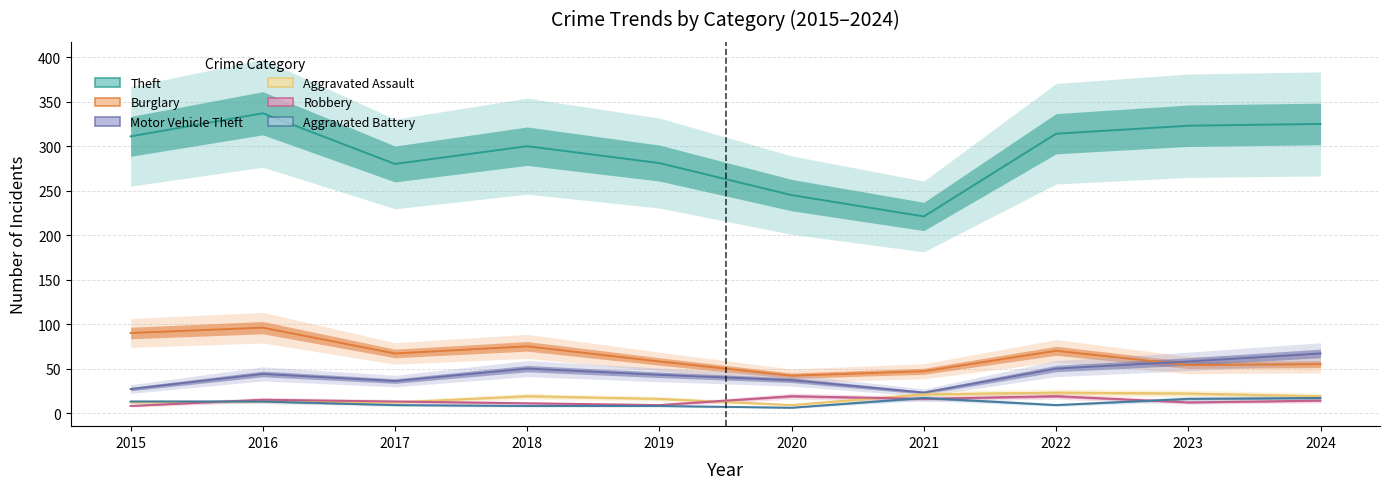

List the labels in order of Theft value, smallest first.

2021, 2020, 2017, 2019, 2018, 2015, 2022, 2023, 2024, 2016